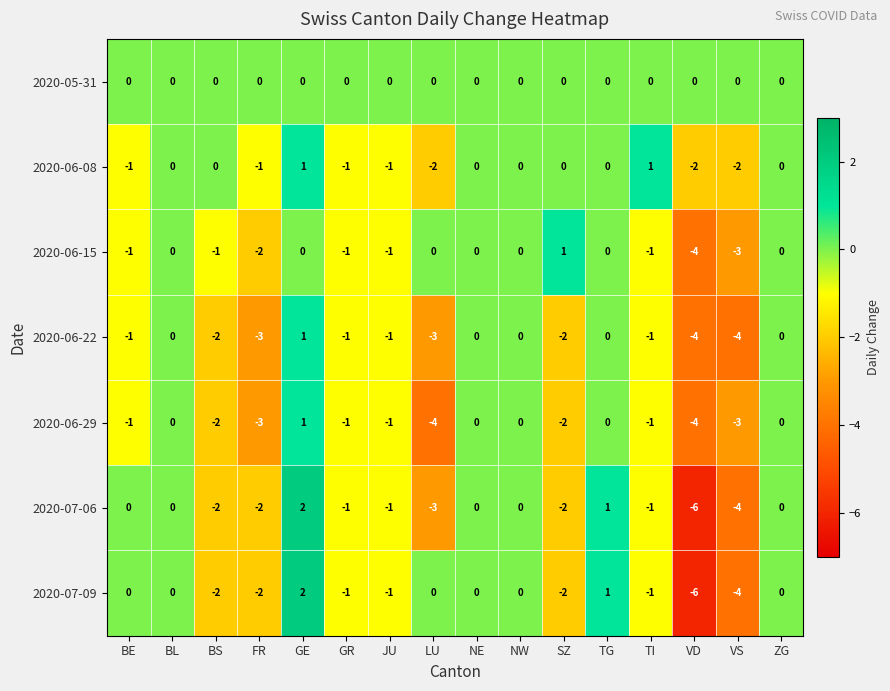

What is the total value across all series at BE?

-4